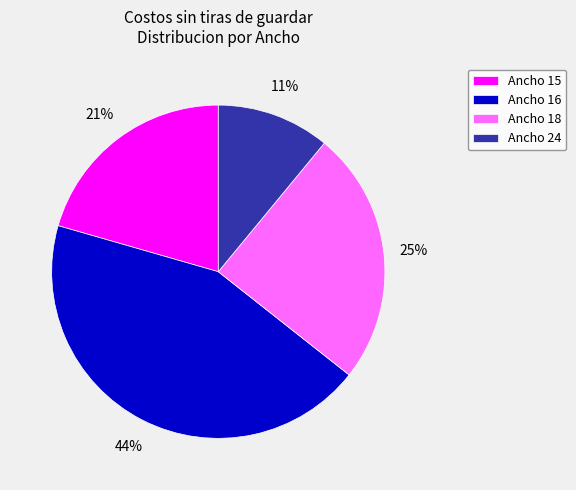

To the nearest percent, what is the difference between the largest and smallest slice percentages?

33%